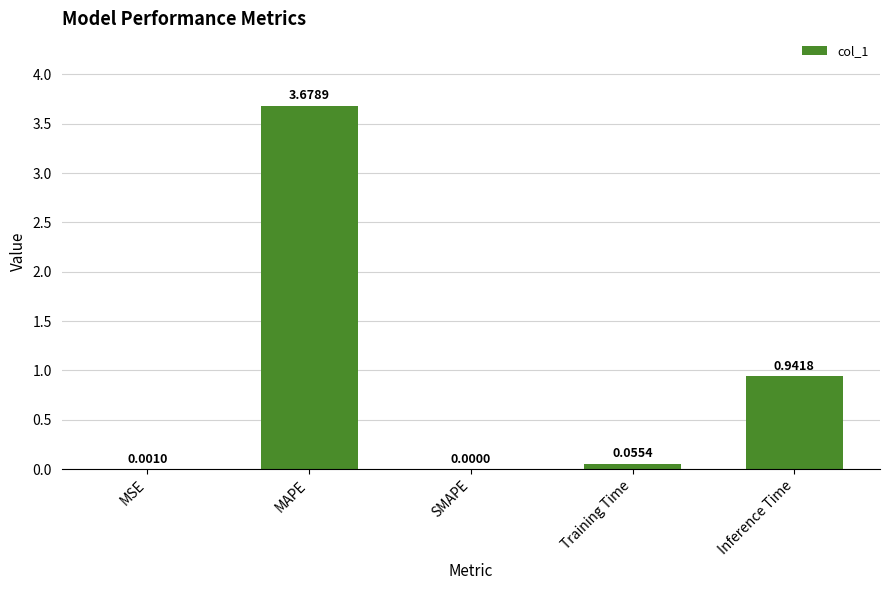

True or false: the data shows 1.6 at SMAPE.

False